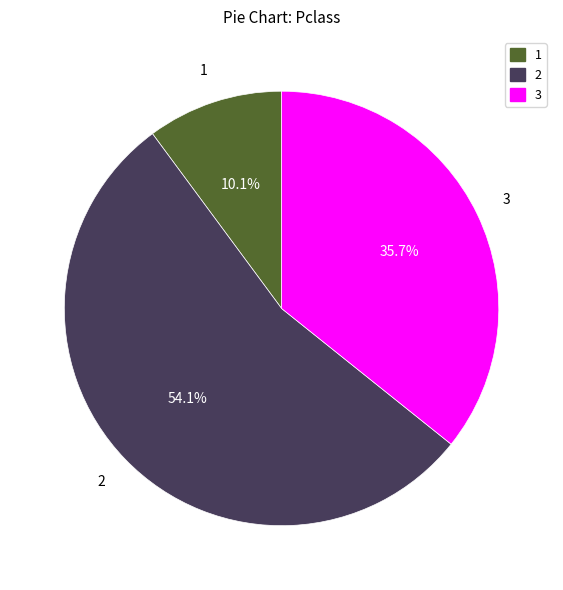

Is there a majority slice in this chart?

Yes